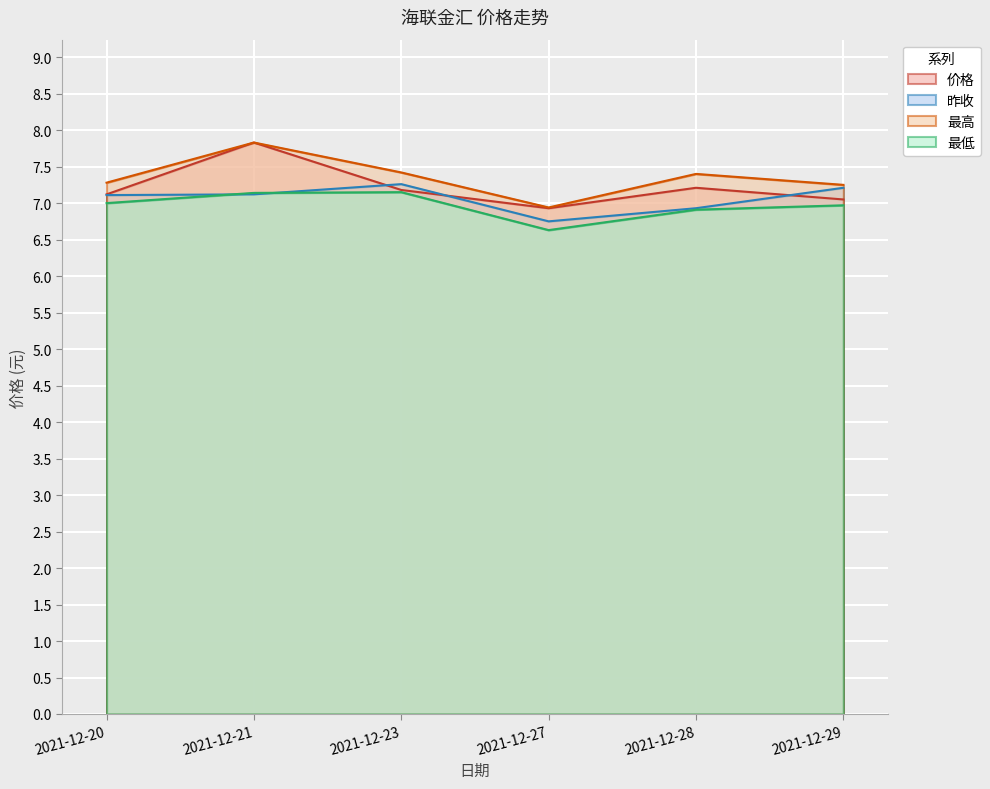

Reading left to right, what are all the values shown in this chart?

价格: 7.1	7.8	7.2	6.9	7.2	7.0
昨收: 7.1	7.1	7.3	6.8	6.9	7.2
最高: 7.3	7.8	7.4	6.9	7.4	7.2
最低: 7.0	7.1	7.2	6.6	6.9	7.0